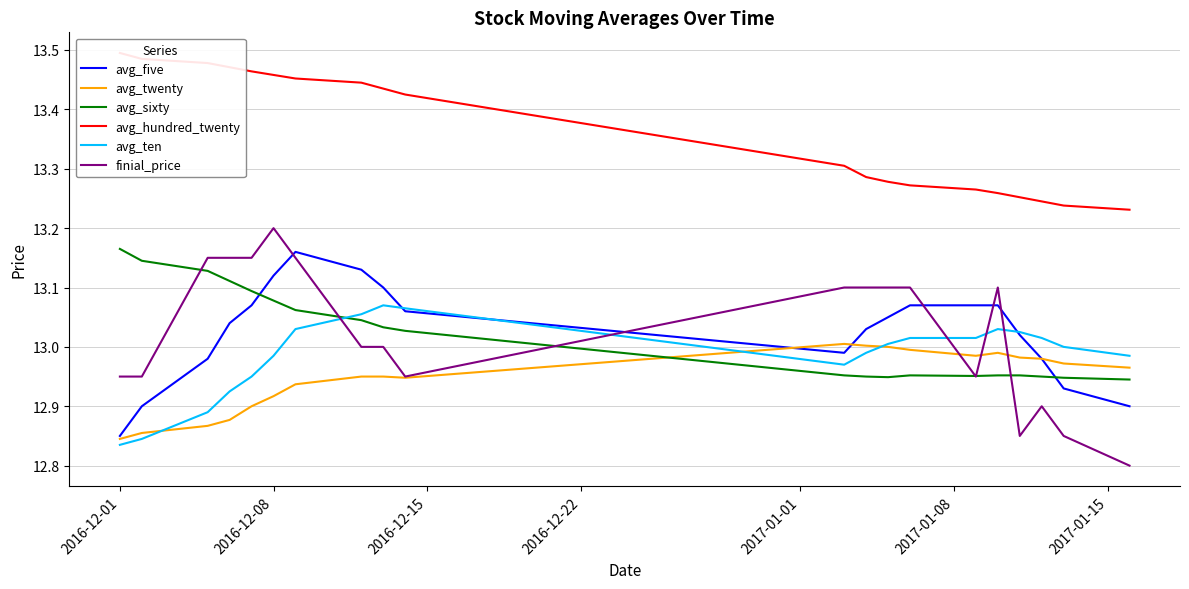

The avg_ten series shows 7.0 at 2016-12-01. True or false?

False